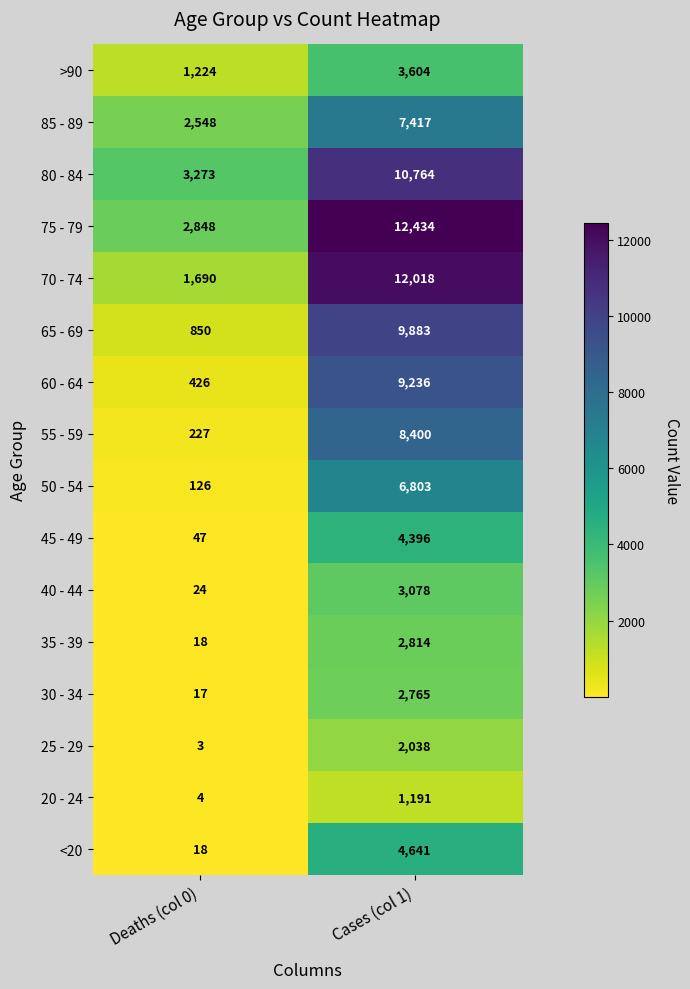

How many categories are shown in the chart?

2